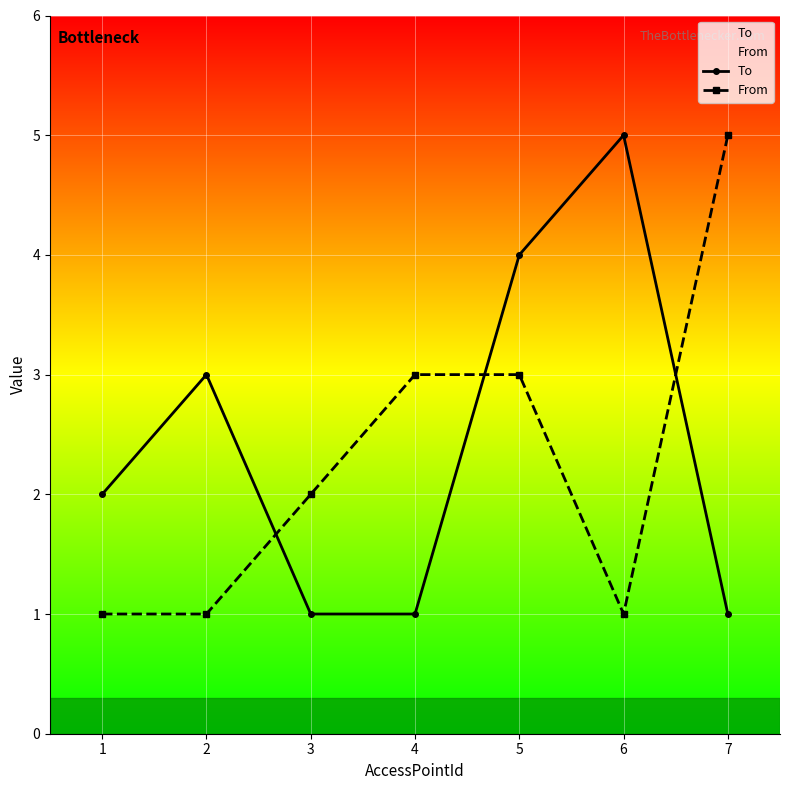

Which category has the lowest value in the From series?

1